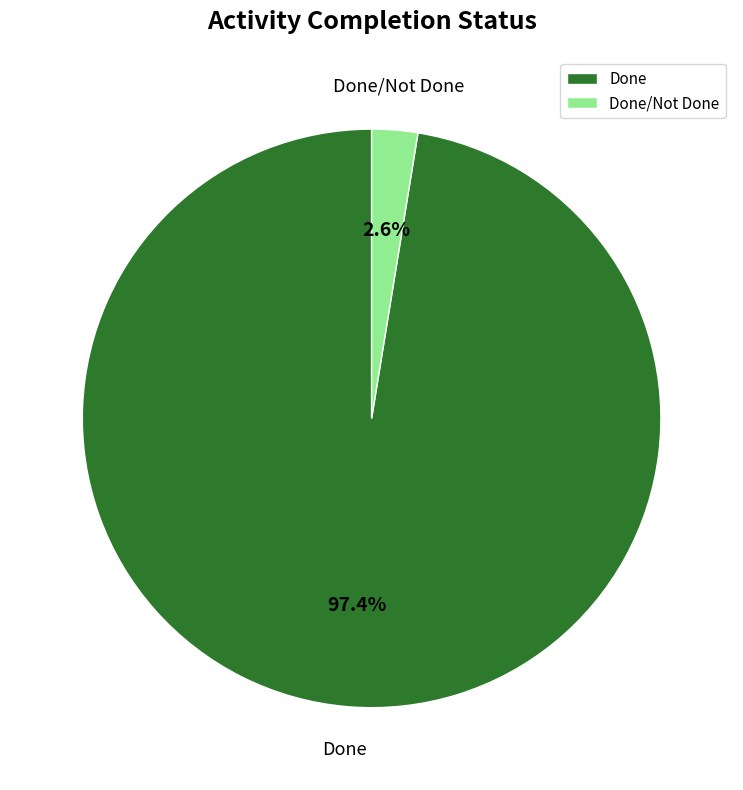

How many segments does this pie chart have?

2